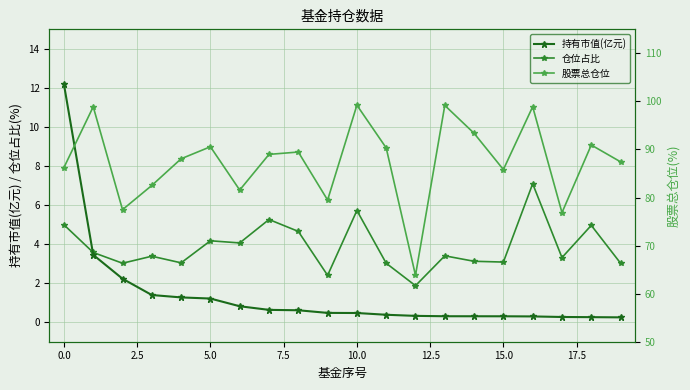

The value of 仓位占比 at 10.0 is 3.4. True or false?

False